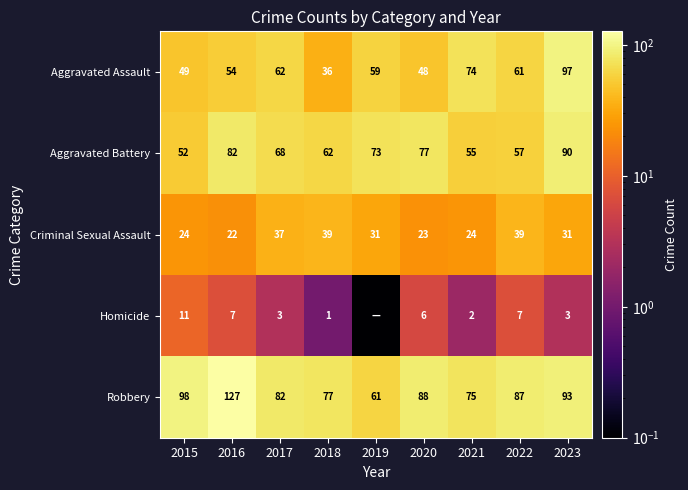

Which label corresponds to the largest value in the chart?

2016